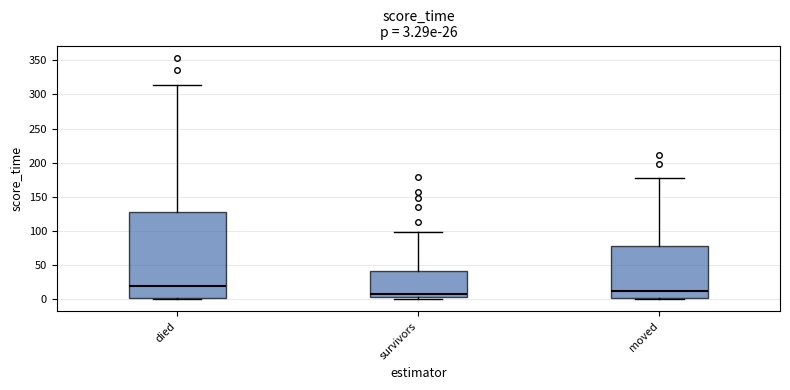

Which box has the highest median line?

died